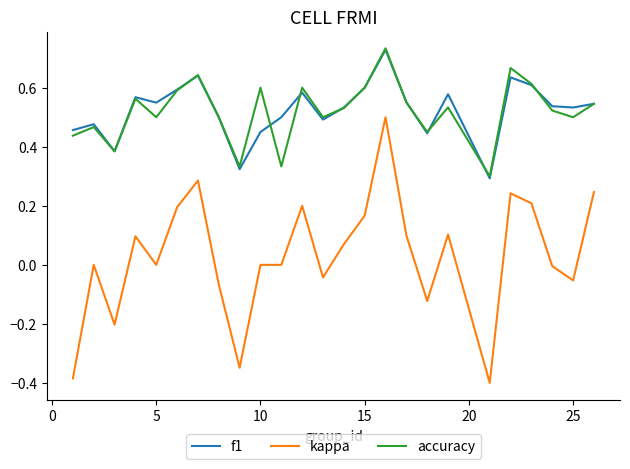

Which series has the largest range (max minus min)?

kappa